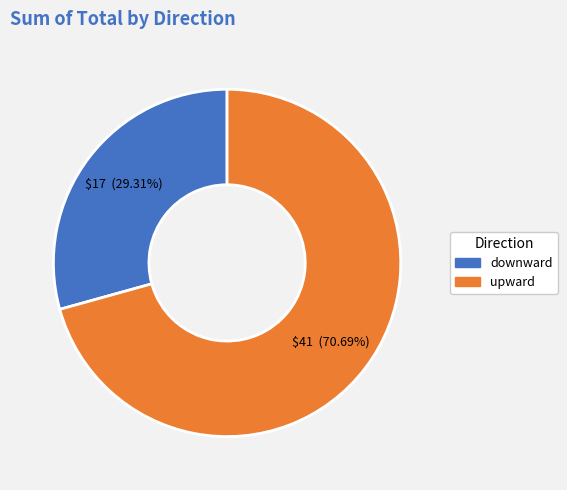

Is it true that upward is 64% of the pie?

False